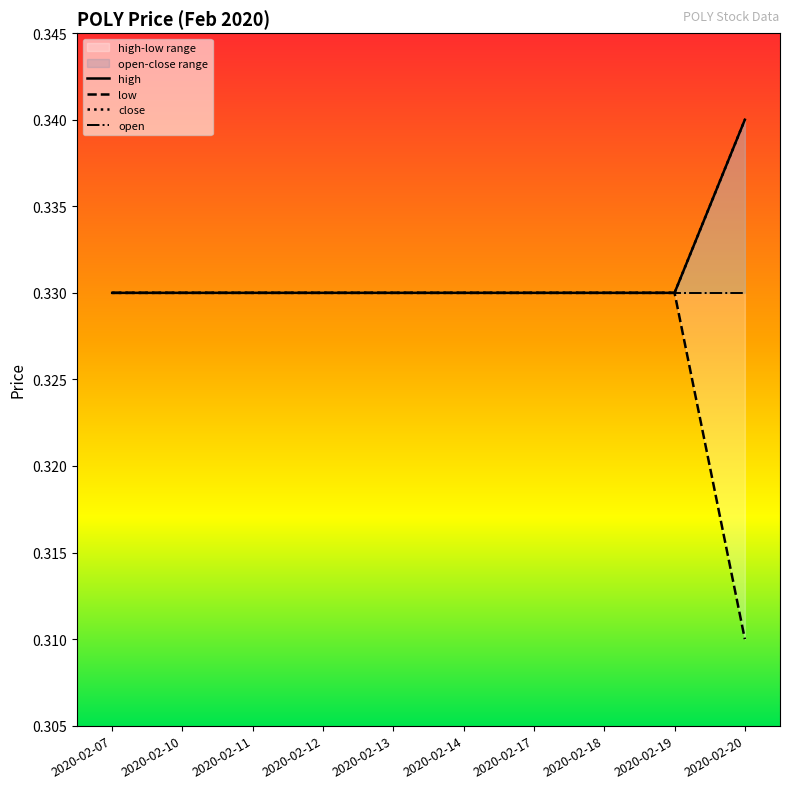

Is it true that open equals 0.2 at 2020-02-13?

False